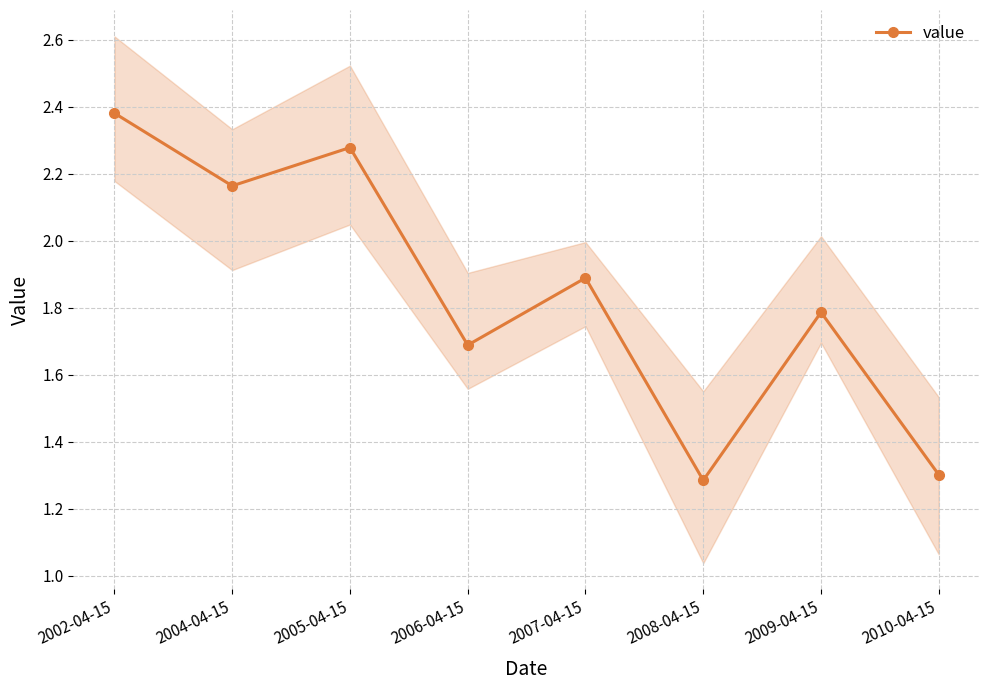

At which category does the data reach its first local peak?

2005-04-15